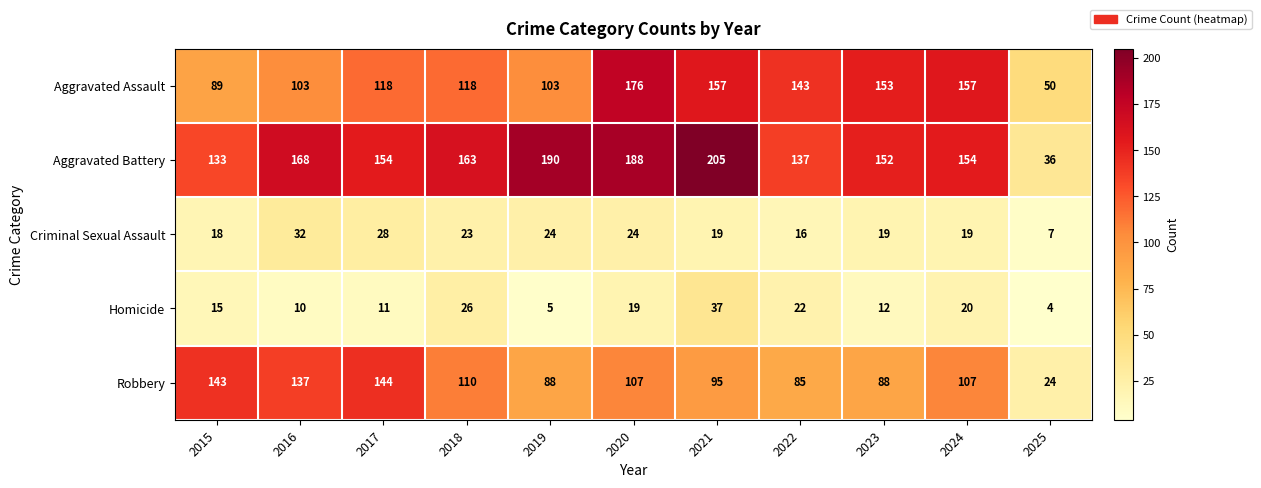

Count the number of data series in this chart.

5